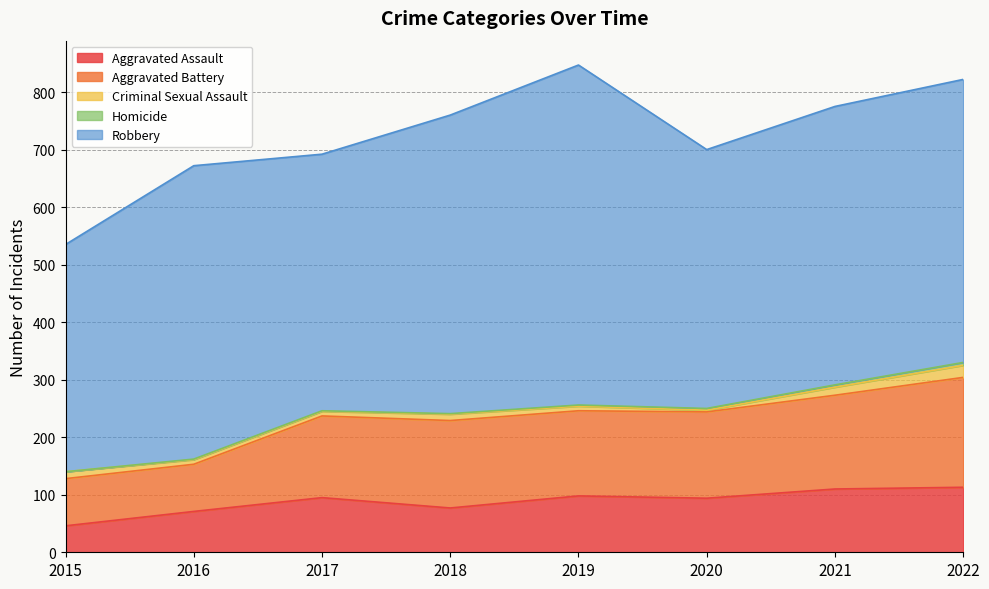

The Aggravated Battery series shows 150 at 2020. True or false?

True